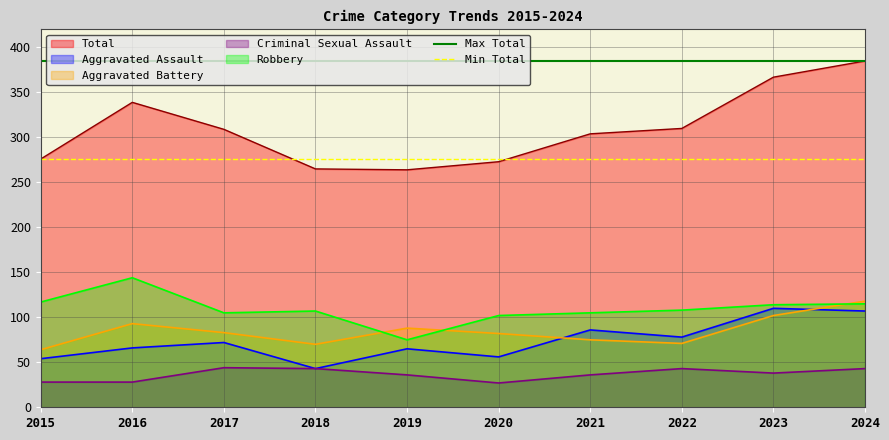

What is the greatest value displayed?

385